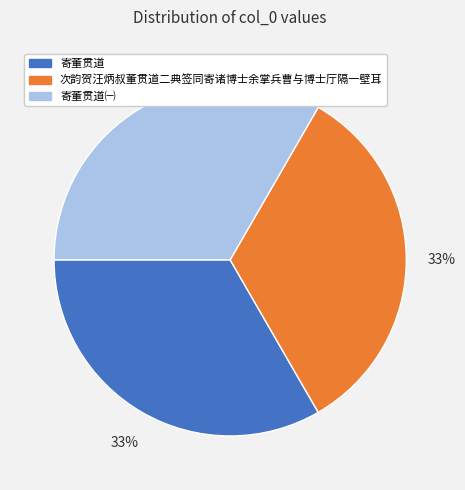

Does 寄董贯道 represent more than half of the total?

No